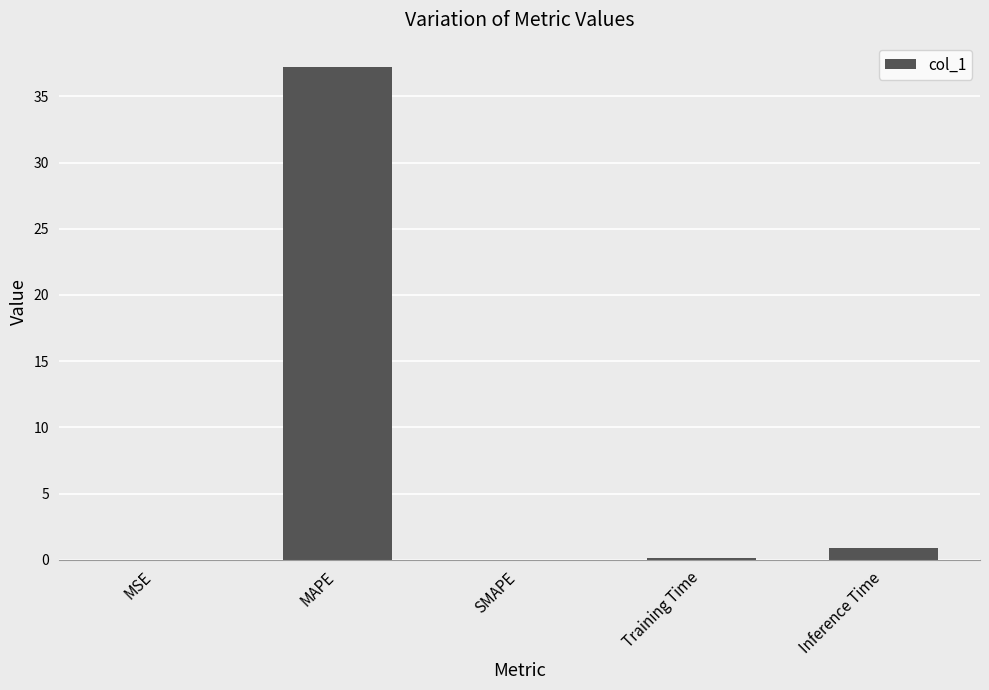

True or false: the data shows 0.0 at SMAPE.

True